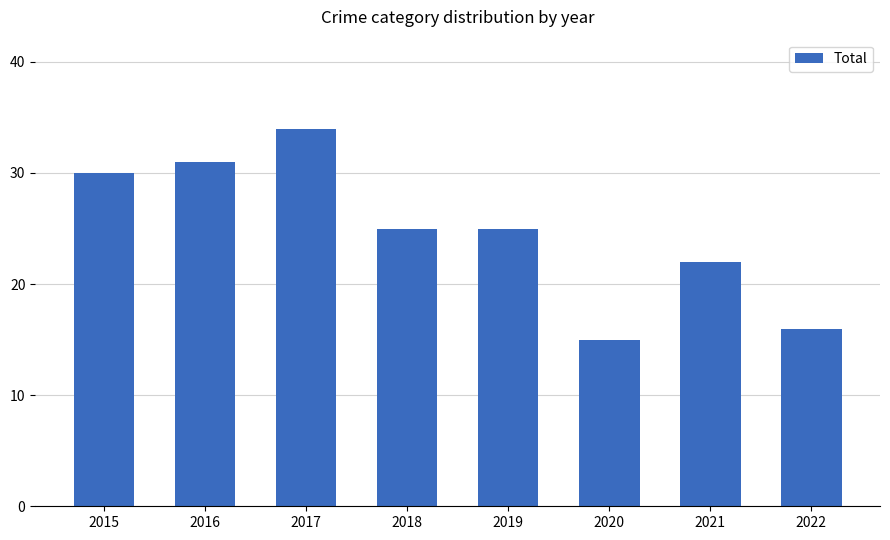

How many categories are shown in the chart?

8